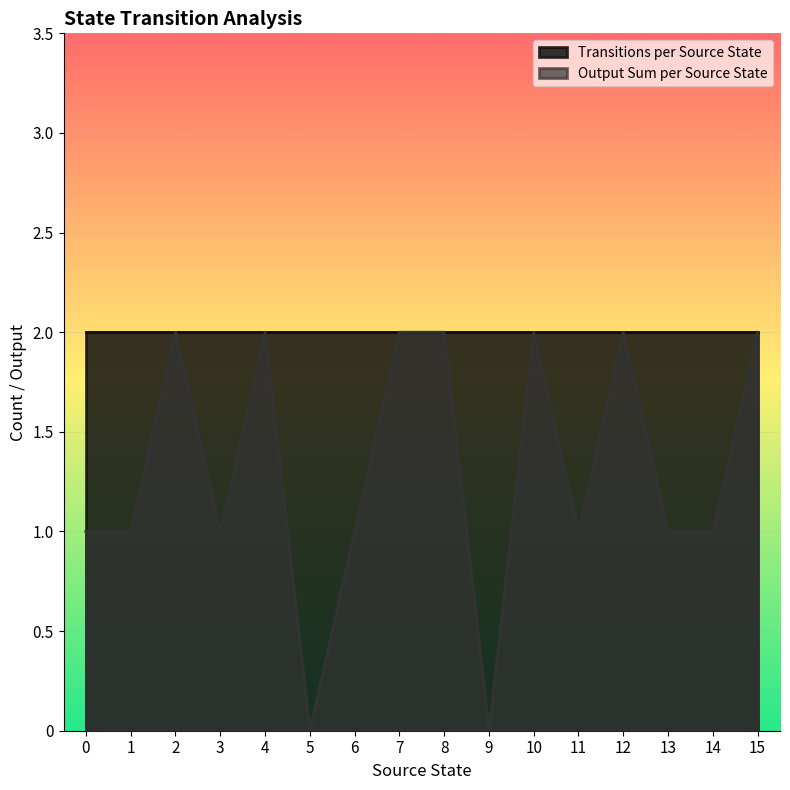

Where does the data first go above 1?

2